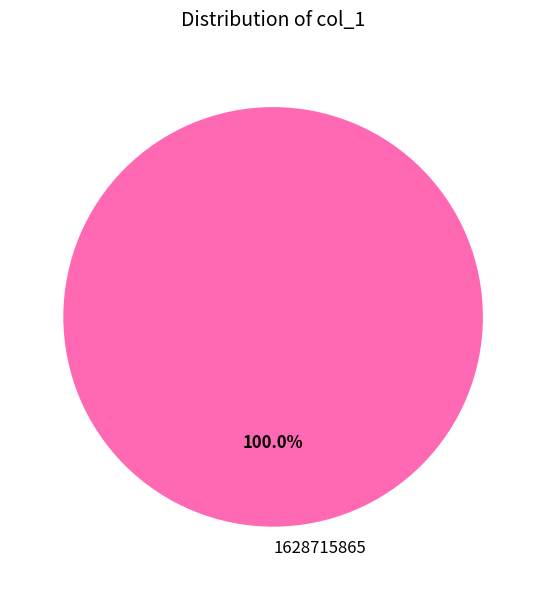

Rank the categories by value from highest to lowest.

1628715865